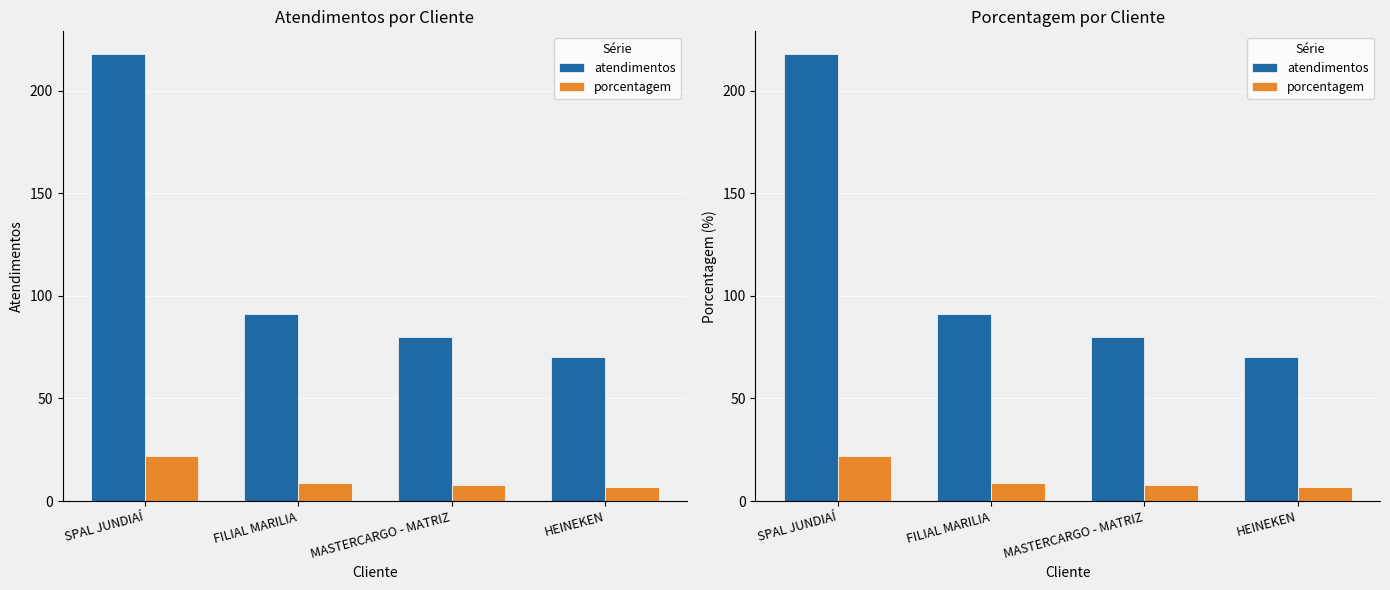

What is the sum of the atendimentos values at HEINEKEN and SPAL JUNDIAÍ?

288